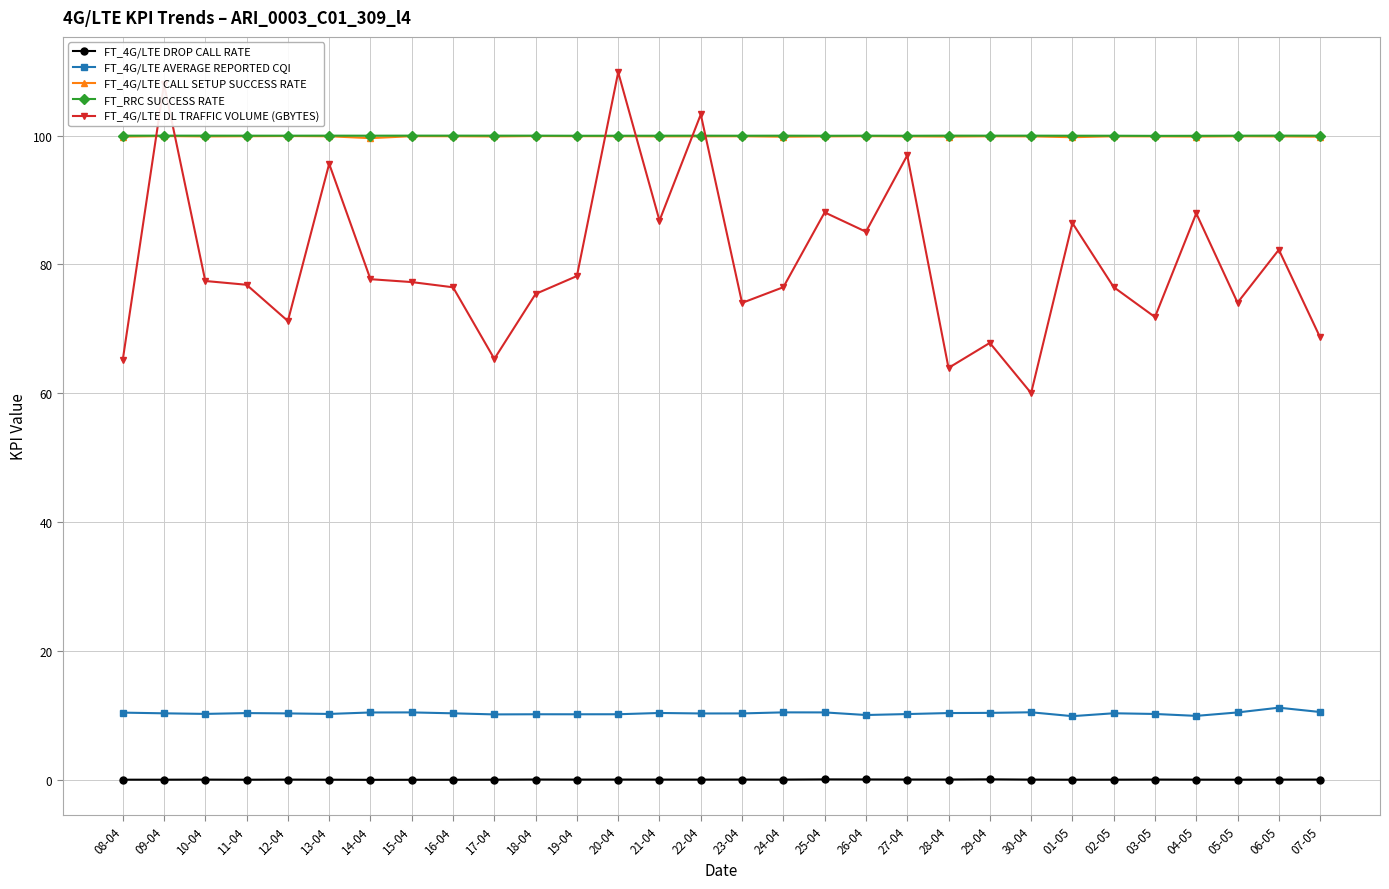

True or false: FT_4G/LTE AVERAGE REPORTED CQI and FT_4G/LTE DL TRAFFIC VOLUME (GBYTES) cross at least once.

False